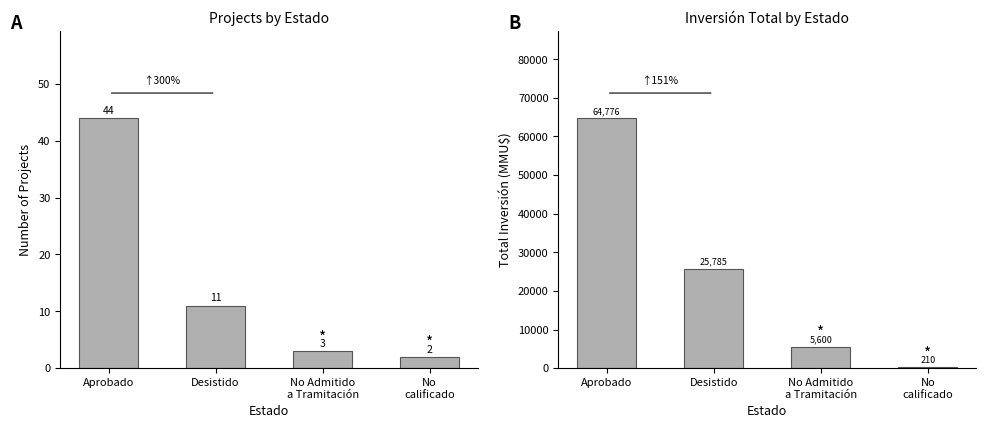

List the labels in order of Total Investment (MMU$) value, smallest first.

No
calificado, No Admitido
a Tramitación, Desistido, Aprobado